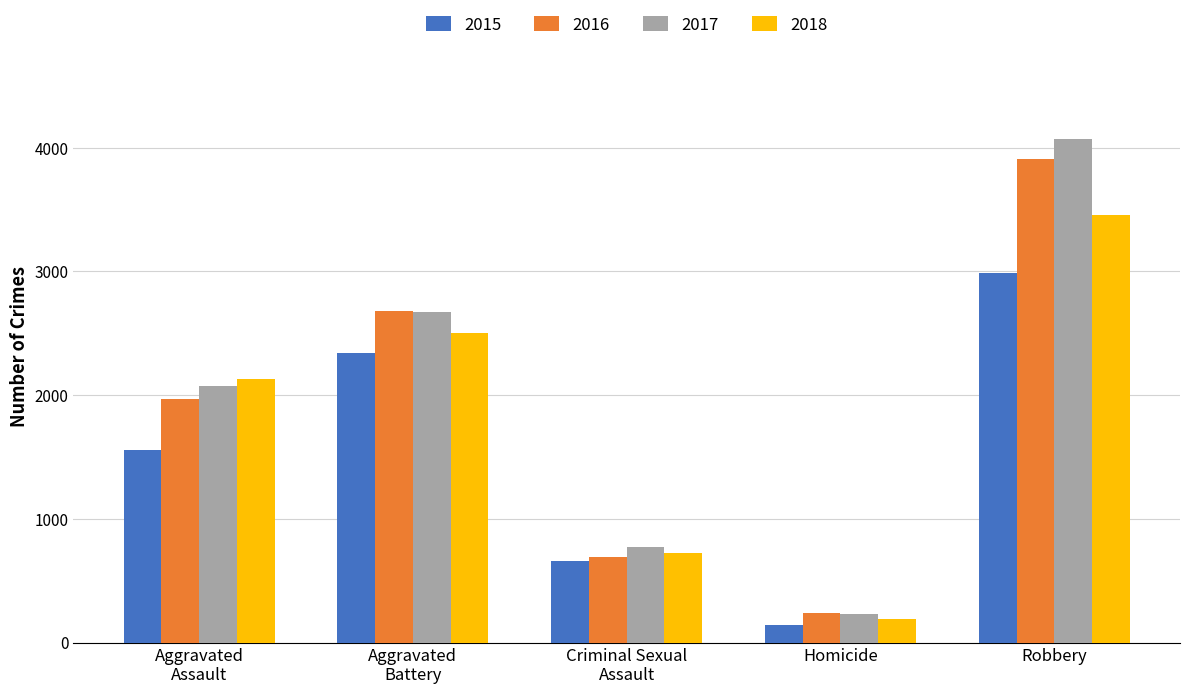

List the labels in order of 2015 value, largest first.

Robbery, Aggravated
Battery, Aggravated
Assault, Criminal Sexual
Assault, Homicide